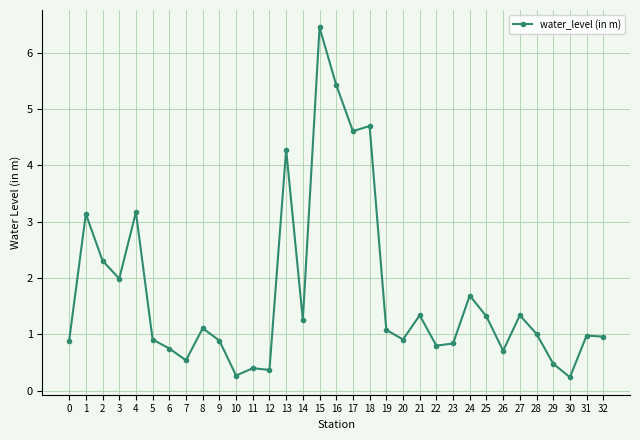

Which label corresponds to the largest value in the chart?

15